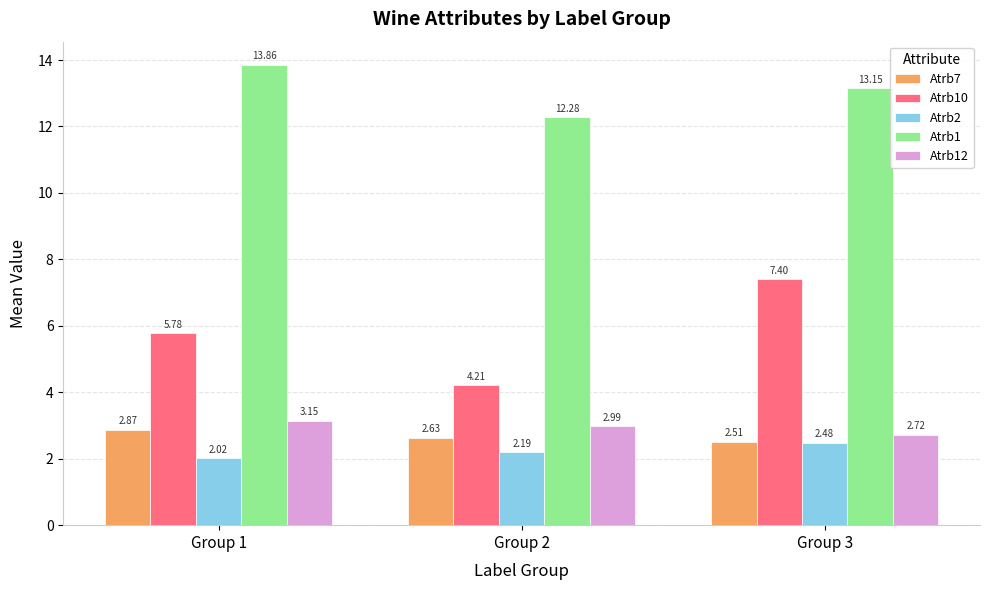

True or false: Atrb12 has a value of 4.2 at Group 2.

False